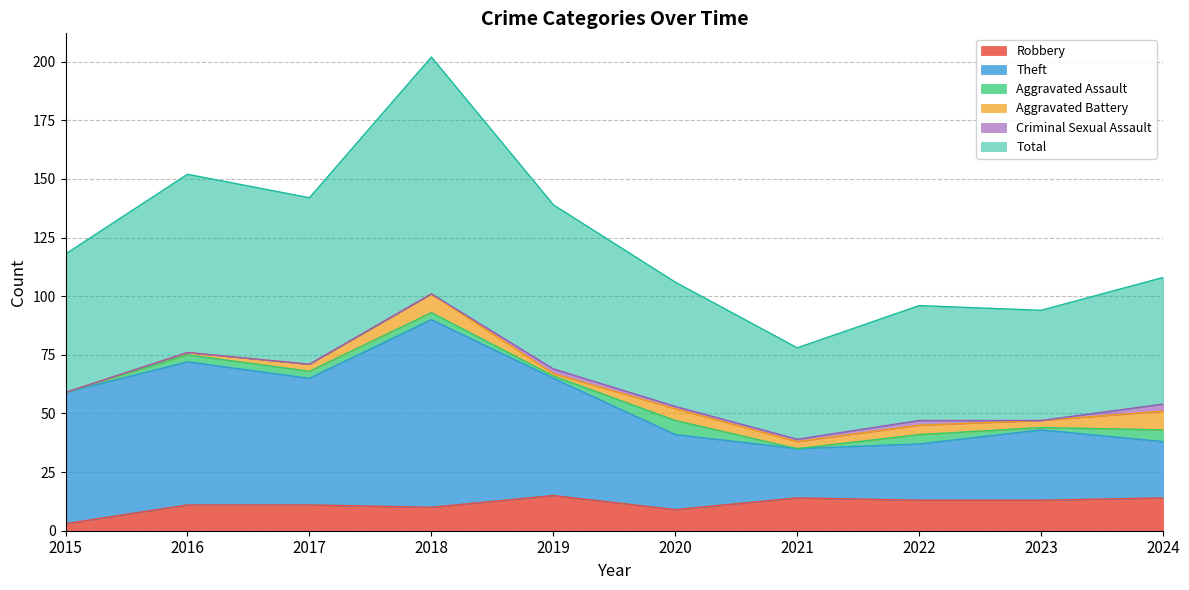

What is the highest value of the Robbery series?

15